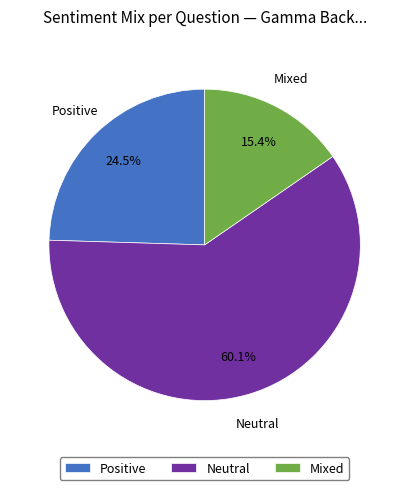

Rank the categories by value from highest to lowest.

Neutral, Positive, Mixed